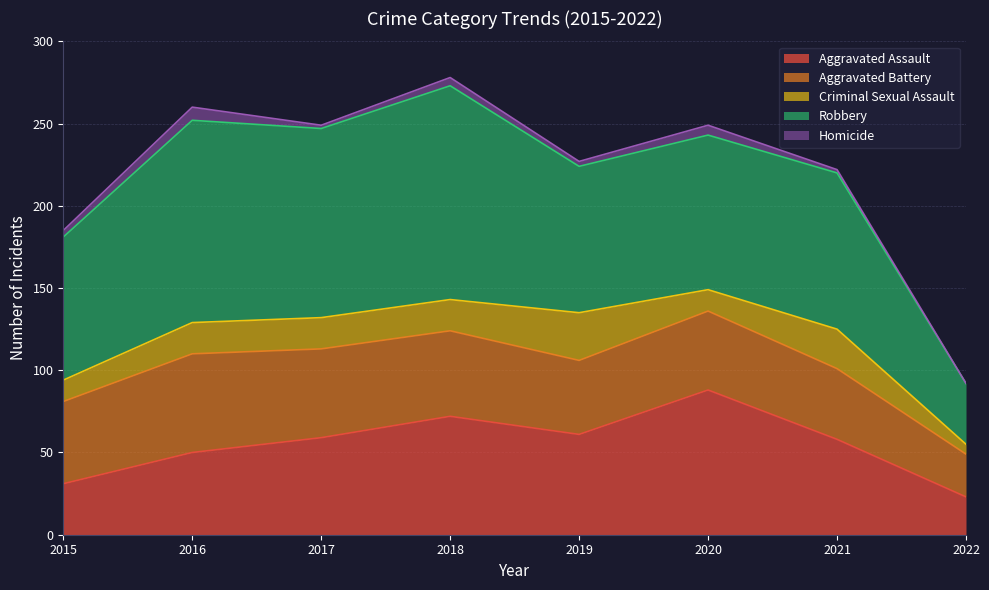

True or false: Robbery and Aggravated Assault intersect in this chart.

False